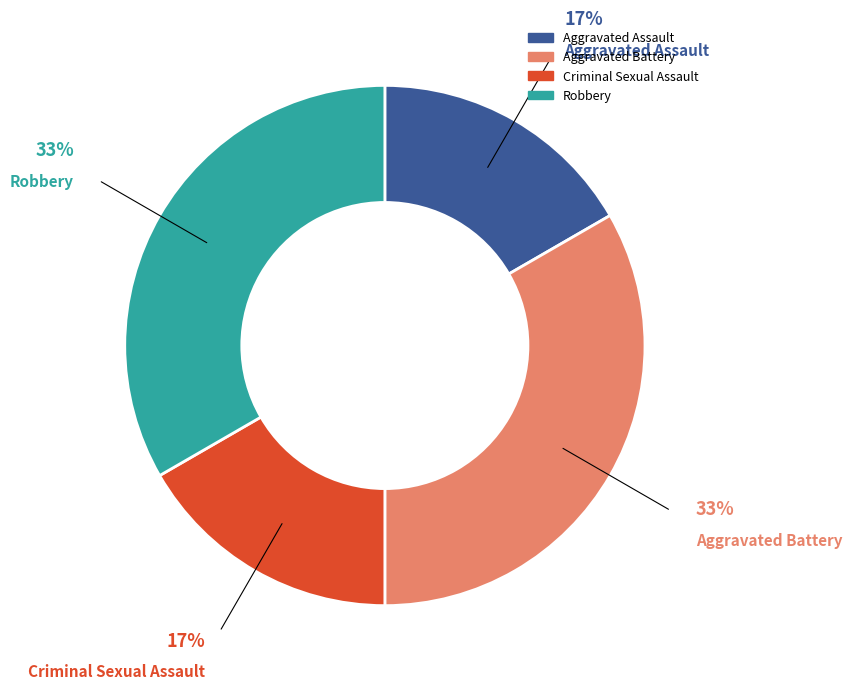

How many segments does this pie chart have?

4